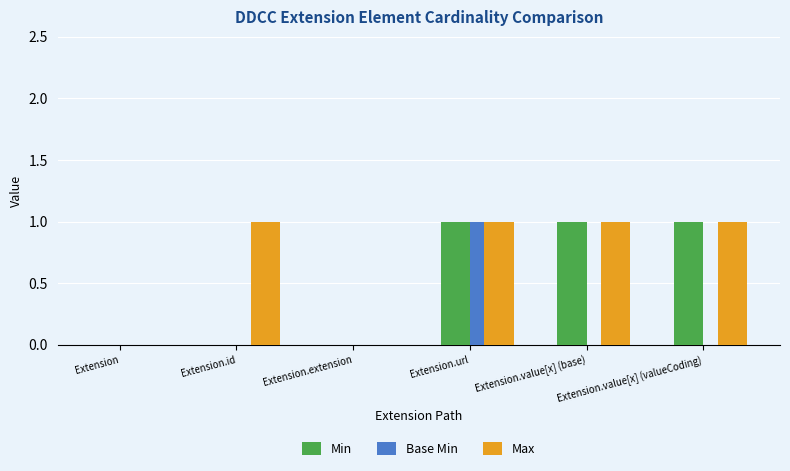

The Max series shows 0 at Extension.value[x] (base). True or false?

False